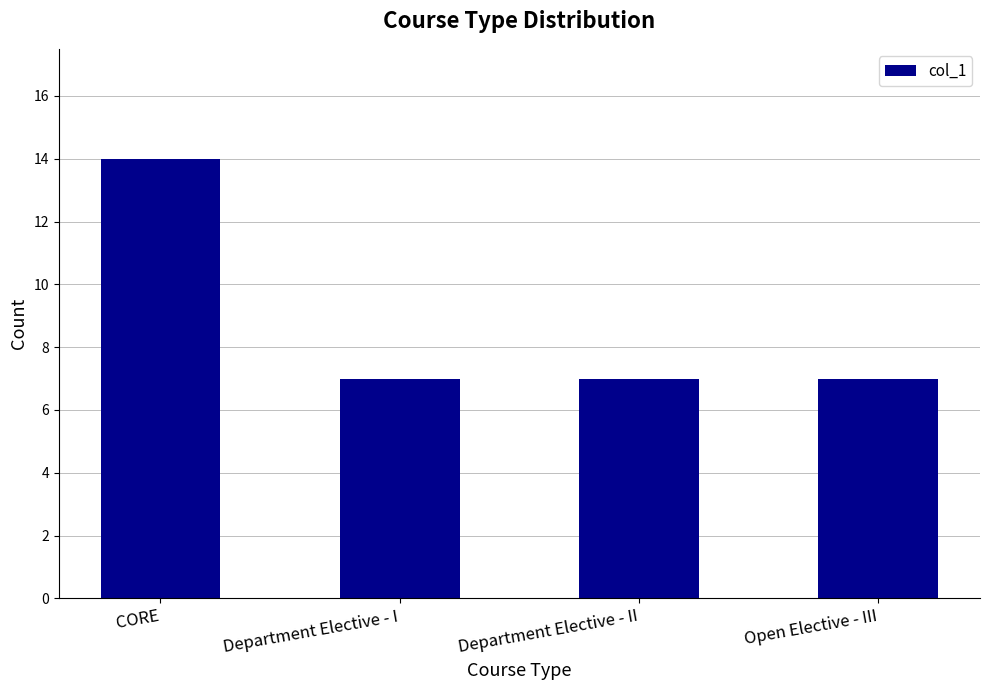

Read the value at Department Elective - I.

7